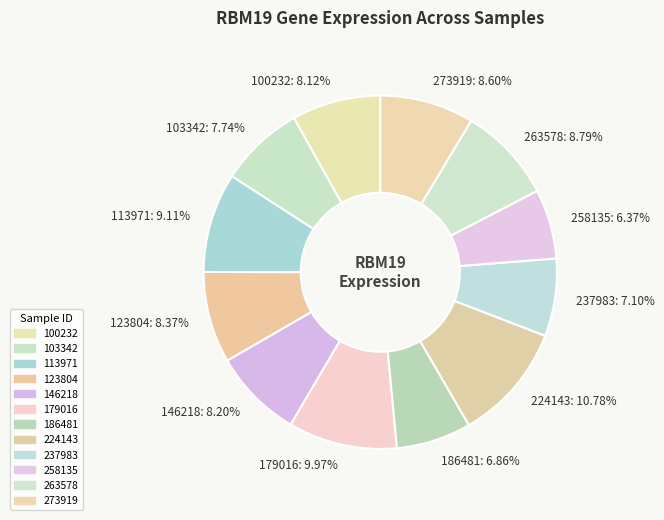

What percentage is the 123804 slice, to the nearest percent?

8%